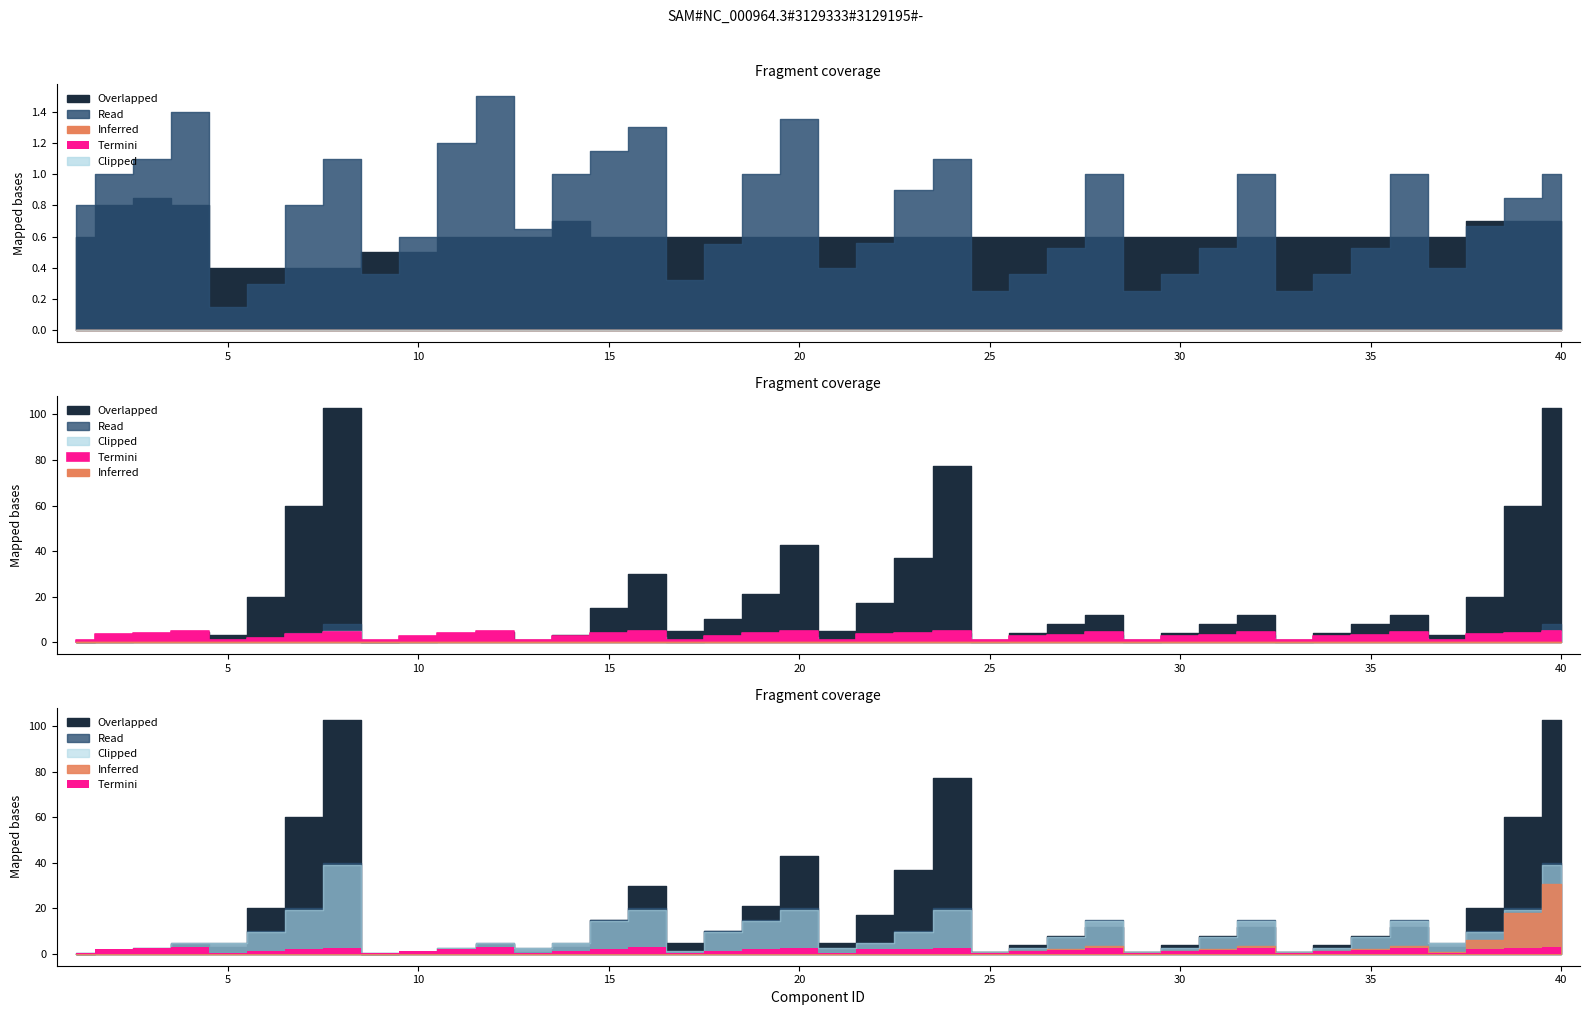

The value of recovery_95percentile at 6 is 1.0. True or false?

False